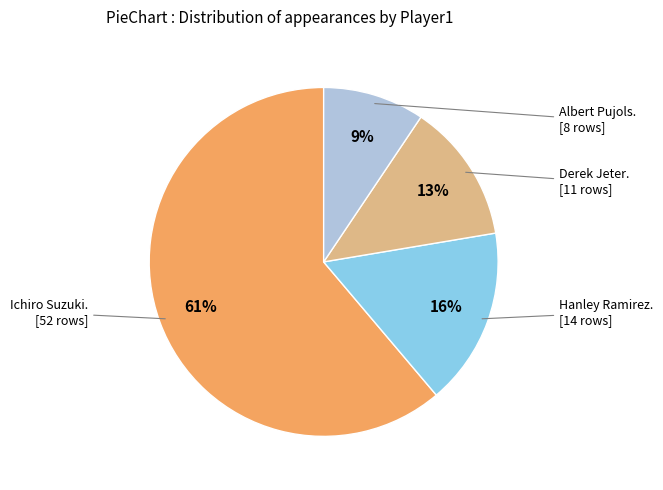

To the nearest percent, what is the average slice percentage?

25%